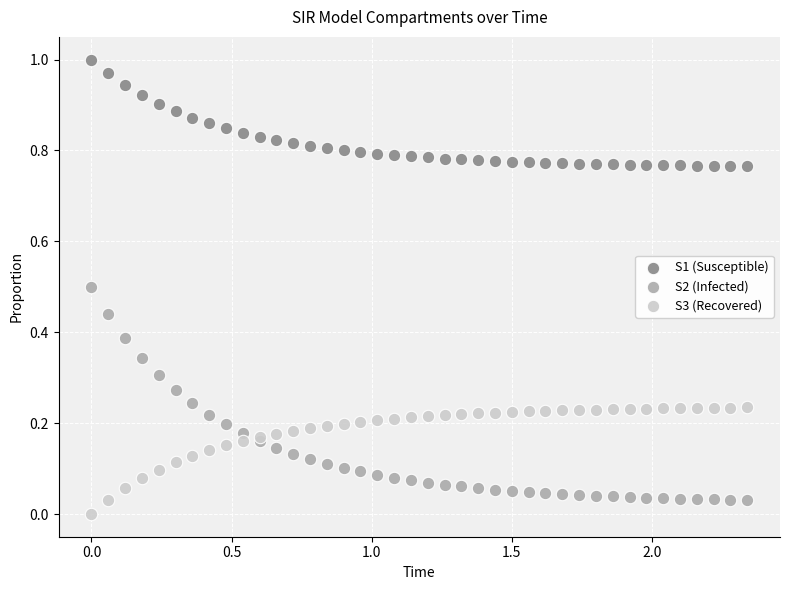

Which series has the largest Y range (max minus min)?

S2 (Infected)